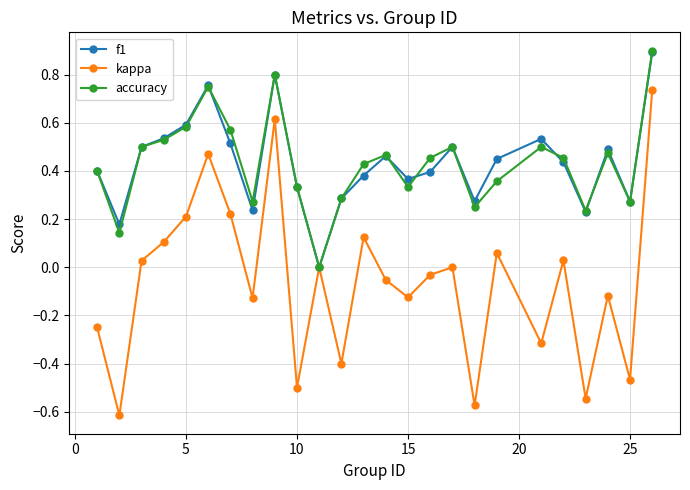

What is the maximum value shown in the chart?

0.9